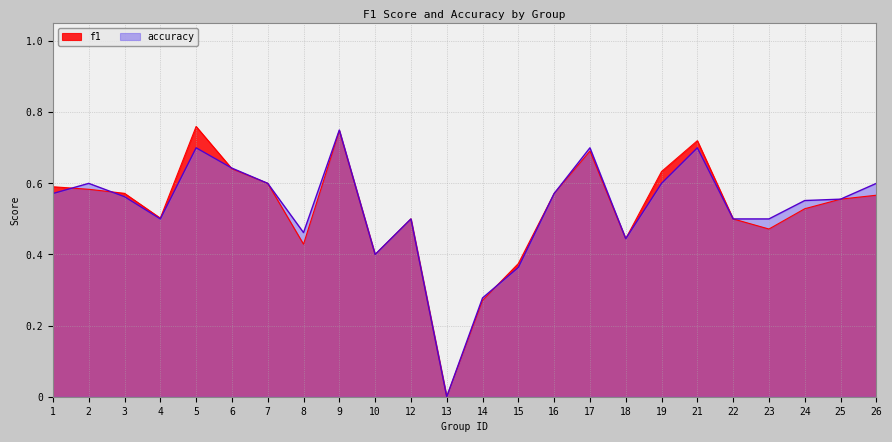

How many values in the f1 series exceed 0?

23